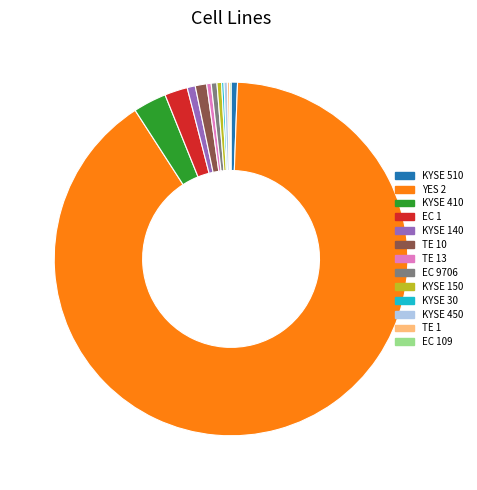

Is the sum of EC 1 and YES 2 greater than half?

Yes